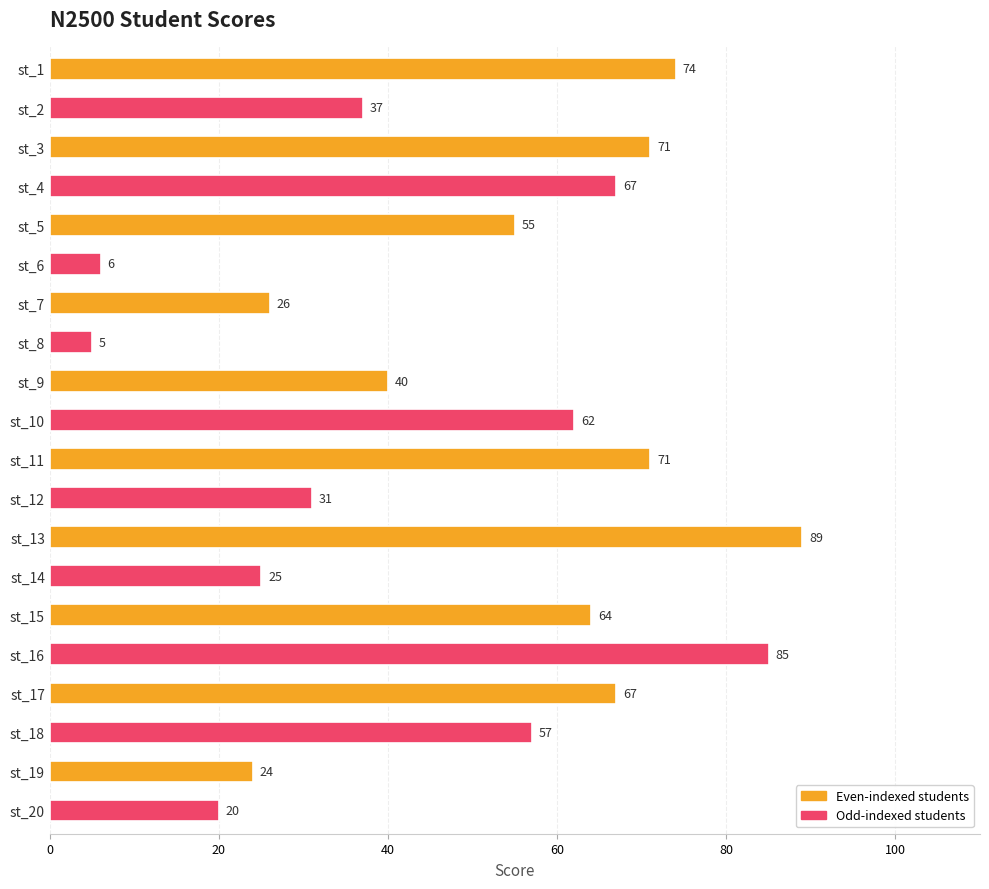

Reading bottom to top, transcribe all the data shown in this chart.

20	24	57	67	85	64	25	89	31	71	62	40	5	26	6	55	67	71	37	74